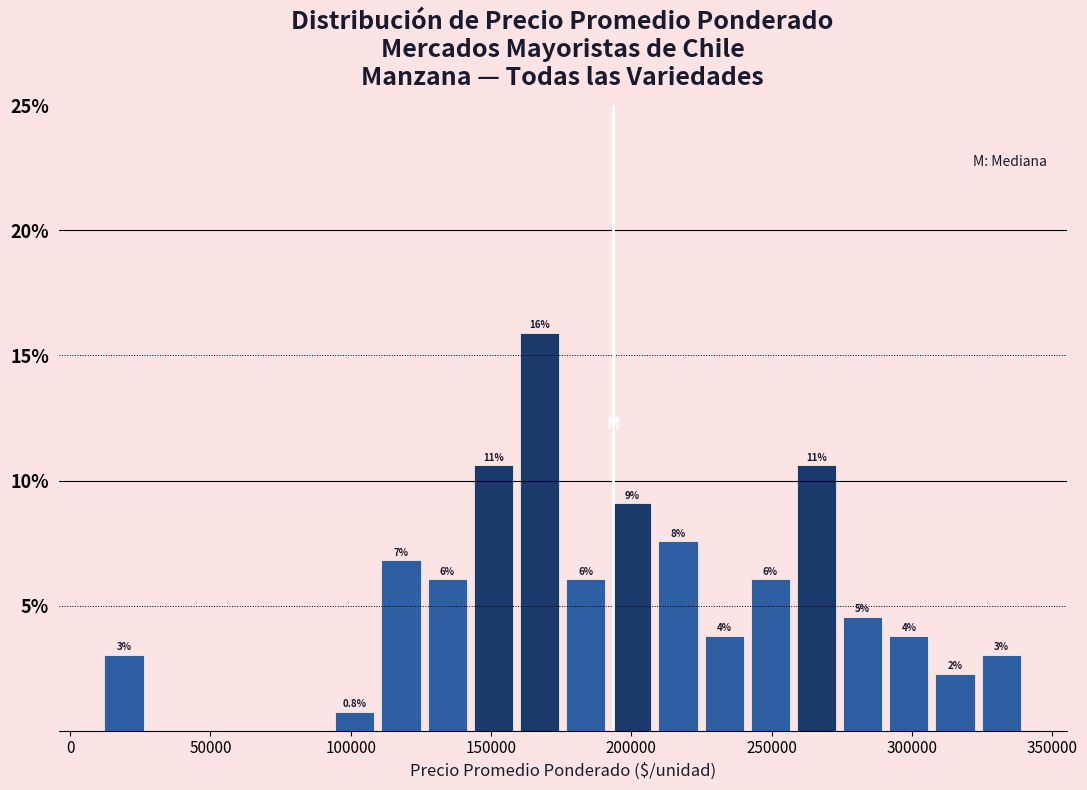

Read against the x-axis, roughly where is the centre of the tallest bar?

165000